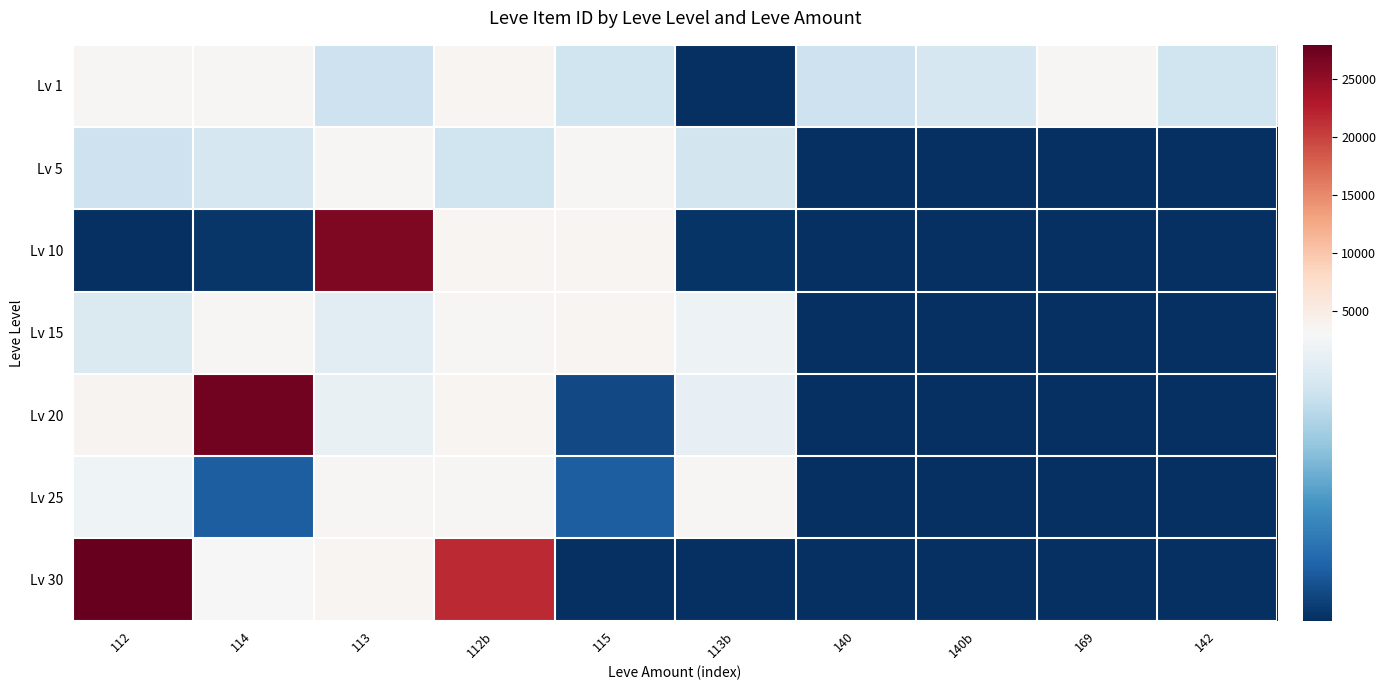

How many data points does each series have?

10